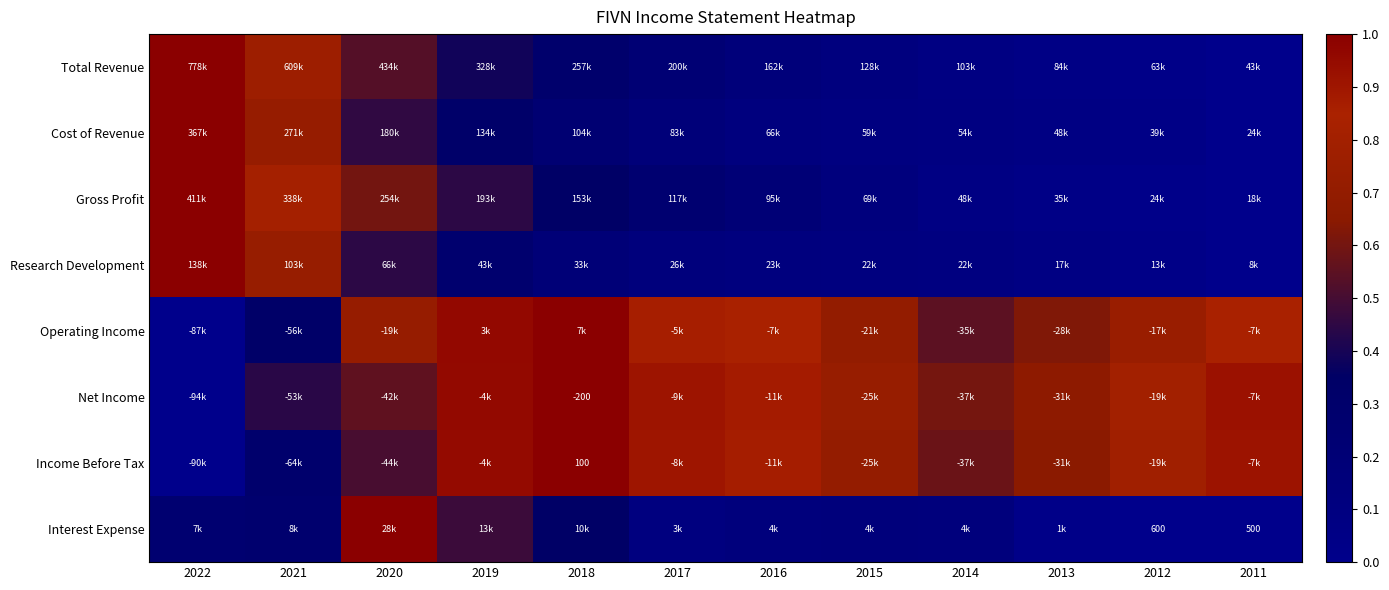

Which series has the widest spread of values?

Total Revenue